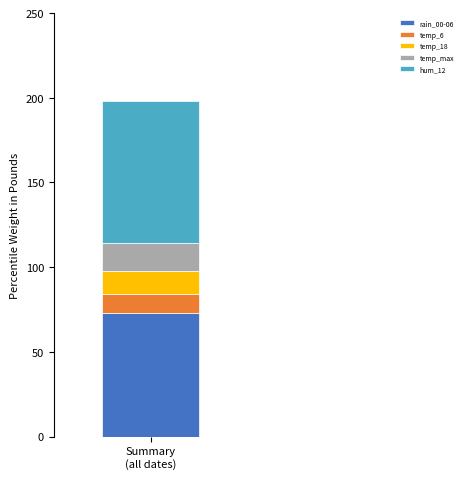

Are the bars horizontal?

No